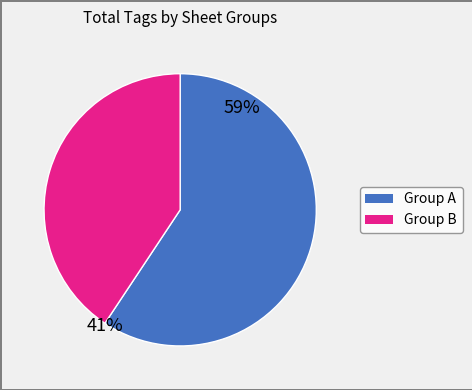

Do 3 and 1 together represent more than half of the pie?

No